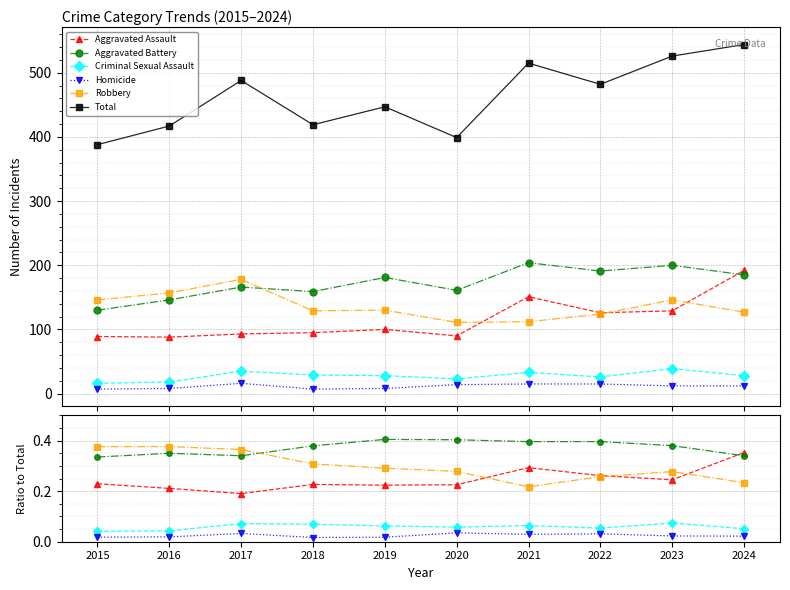

What is the value of the Criminal Sexual Assault point at the 6th from the left?

0.1